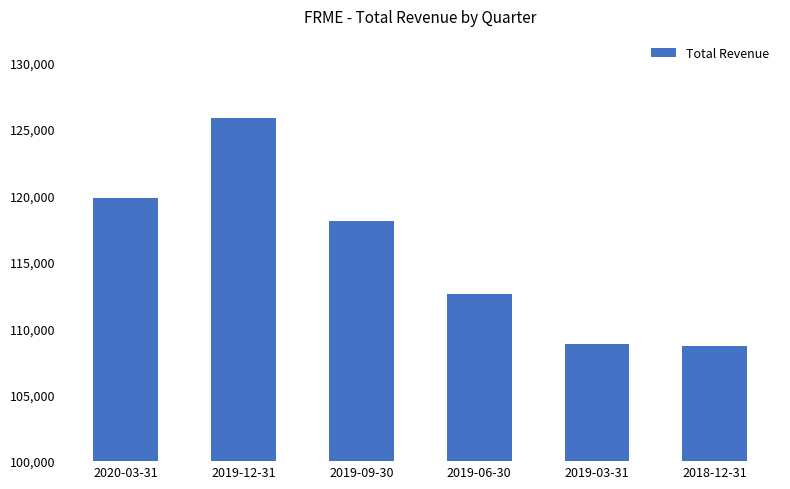

At which category does the chart reach its peak across all series?

2019-12-31